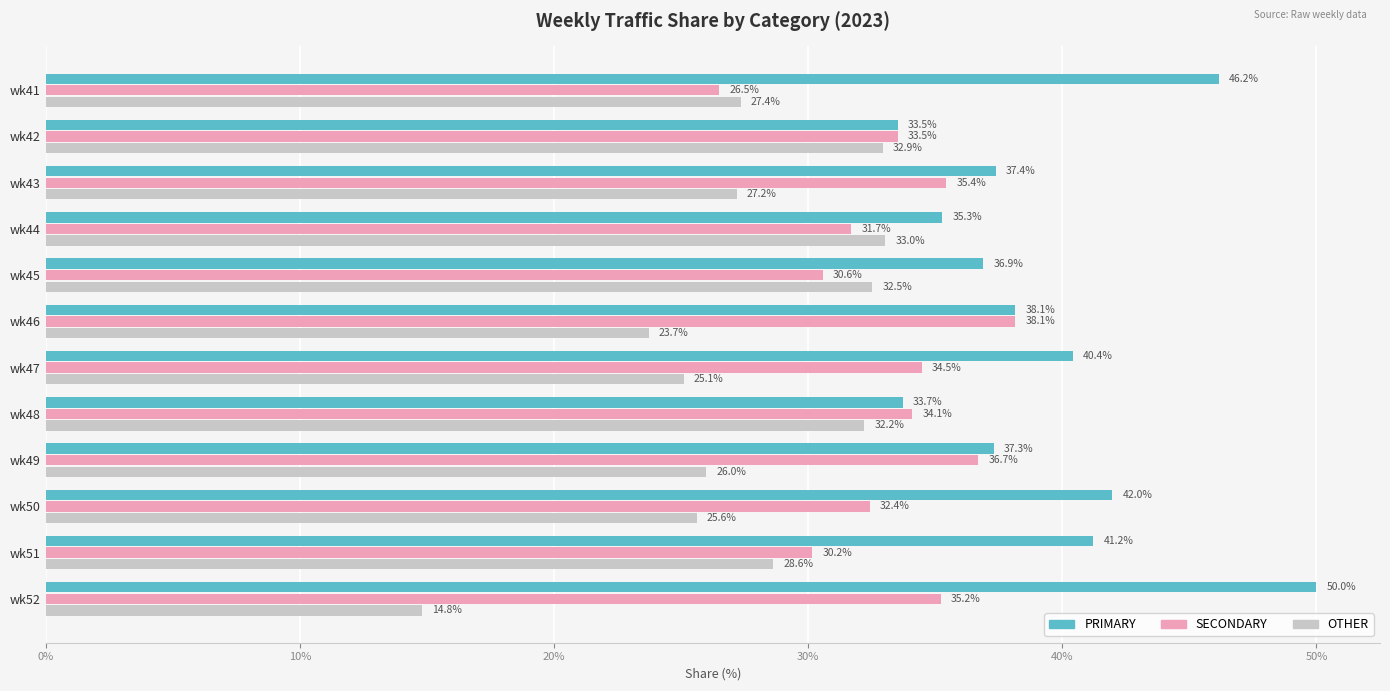

What are all the series names shown in the legend?

PRIMARY, SECONDARY, OTHER